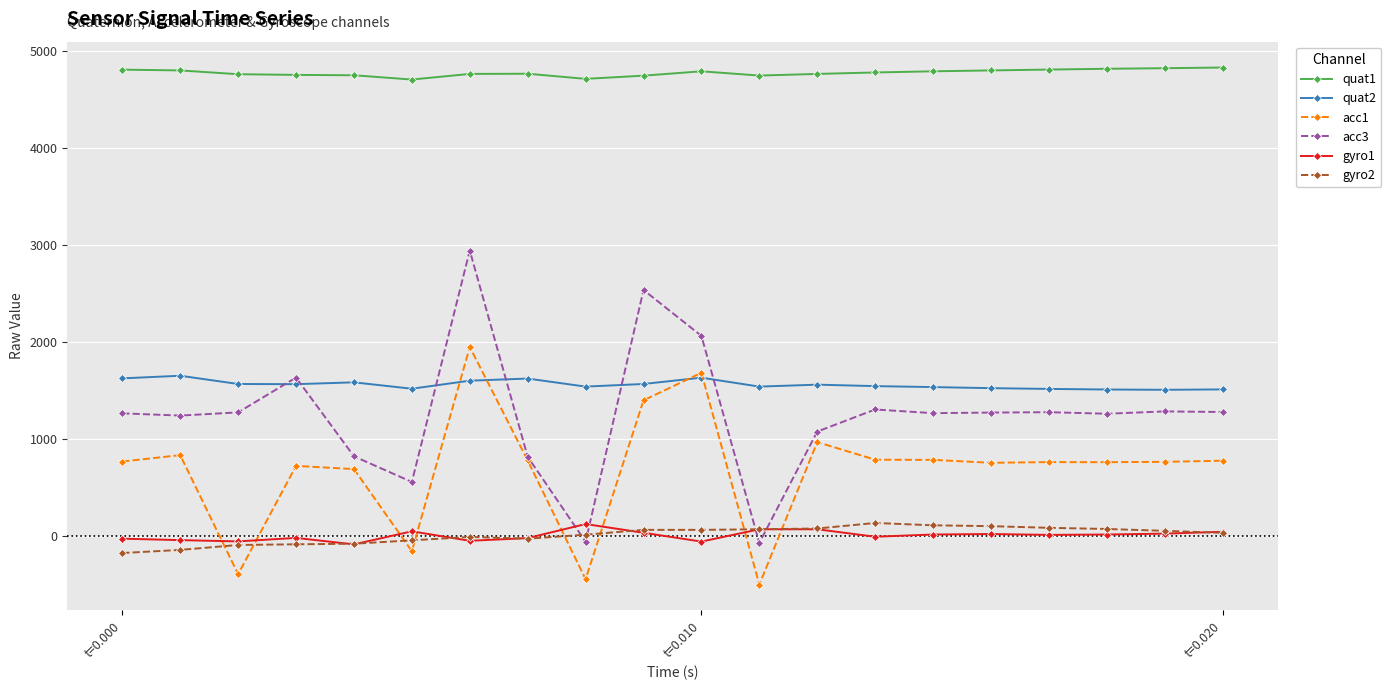

Which series has the largest range (max minus min)?

acc3